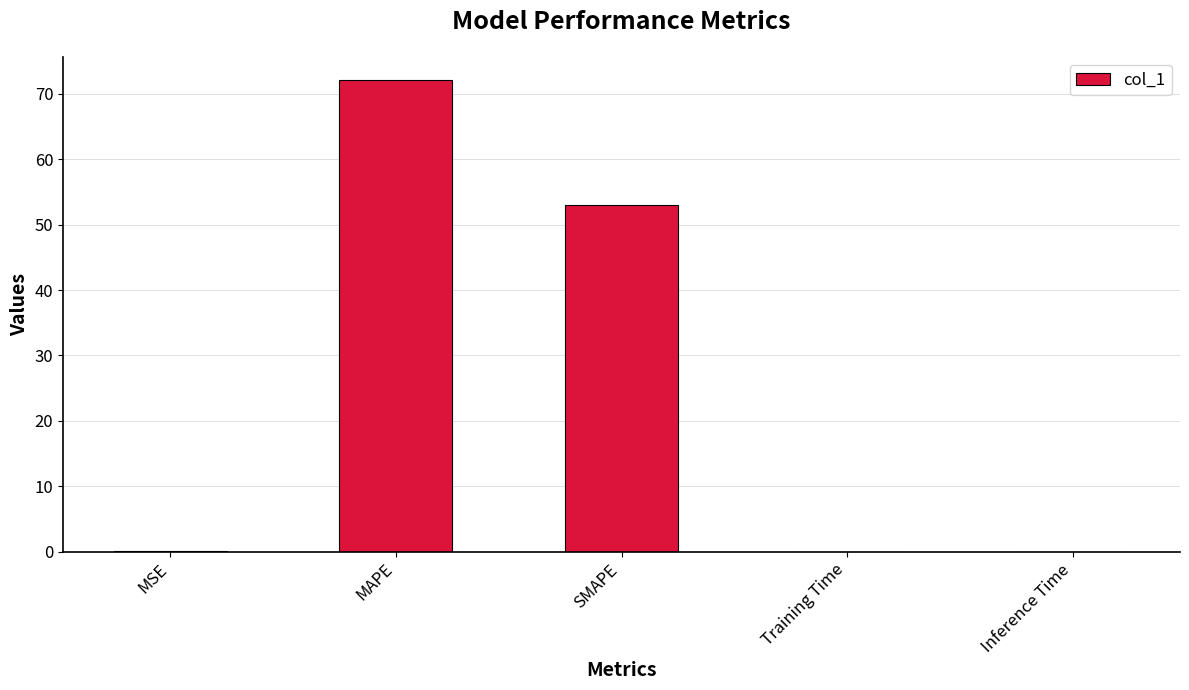

Between Inference Time and MAPE, which is larger?

MAPE